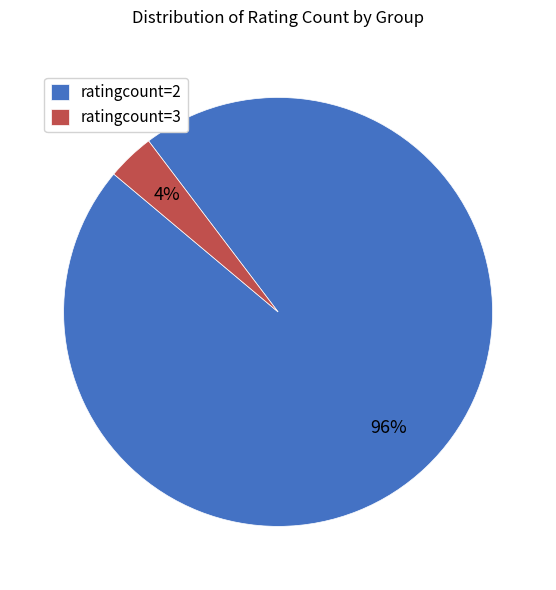

Between ratingcount=2 and ratingcount=3, which is larger?

ratingcount=2